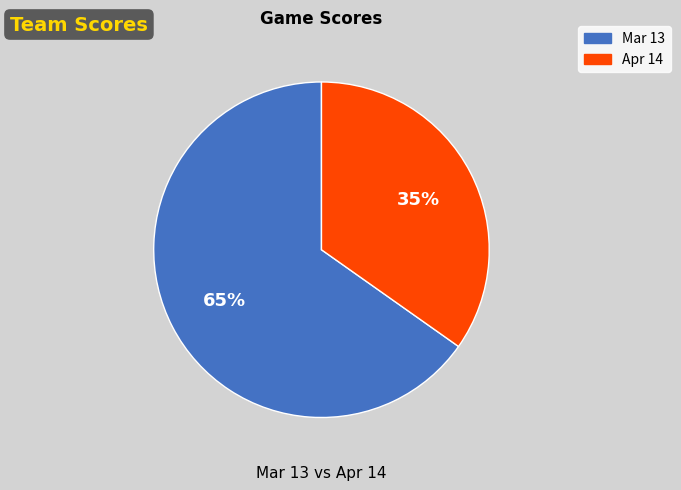

Count the number of slices in the pie.

2